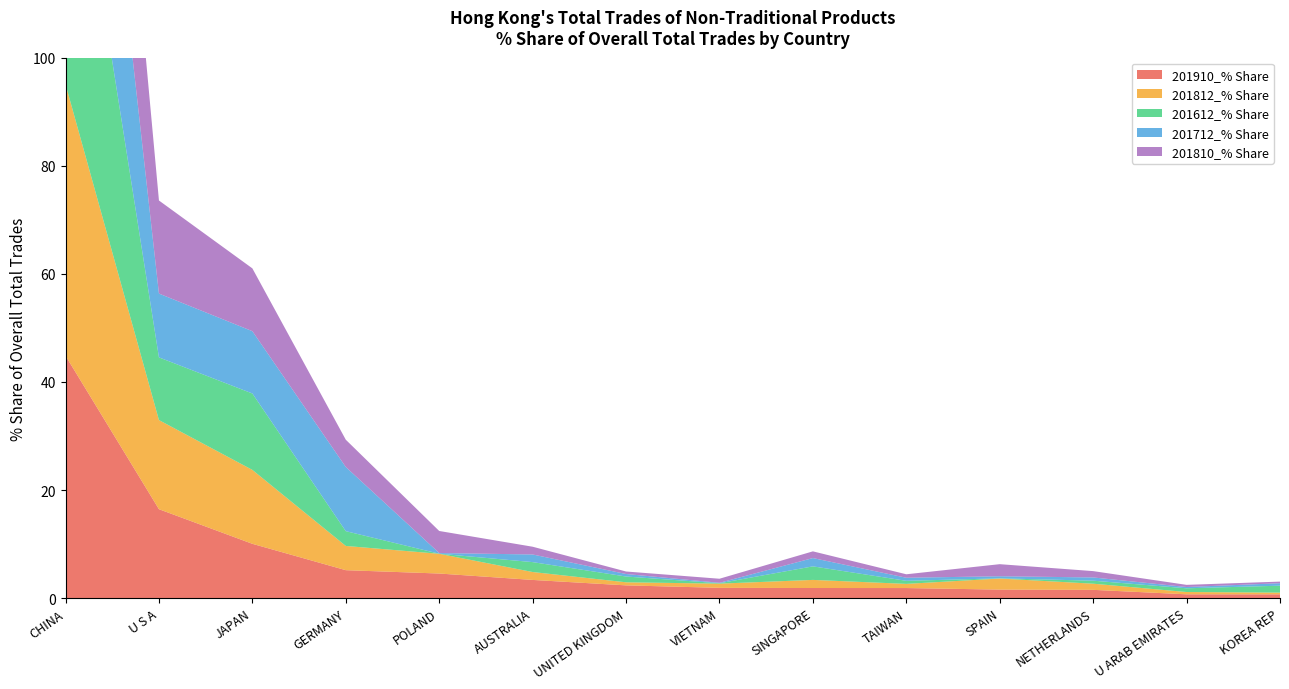

Reading left to right, list all the values displayed in this chart.

201910_% Share: 44.9	16.5	10.1	5.2	4.6	3.4	2.4	1.9	1.9	1.9	1.6	1.5	0.7	0.7
201812_% Share: 50.2	16.5	13.7	4.5	3.6	1.5	0.6	0.8	1.5	0.8	2.0	1.1	0.4	0.3
201612_% Share: 59.1	11.6	14.1	2.7	0.0	1.8	1.1	0.1	2.5	0.6	0.0	0.6	0.7	1.3
201712_% Share: 56.6	11.8	11.5	11.9	0.1	1.4	0.5	0.1	1.5	0.6	0.4	0.6	0.2	0.5
201810_% Share: 51.0	17.2	11.6	5.0	4.1	1.4	0.5	0.8	1.2	0.6	2.2	1.2	0.4	0.3